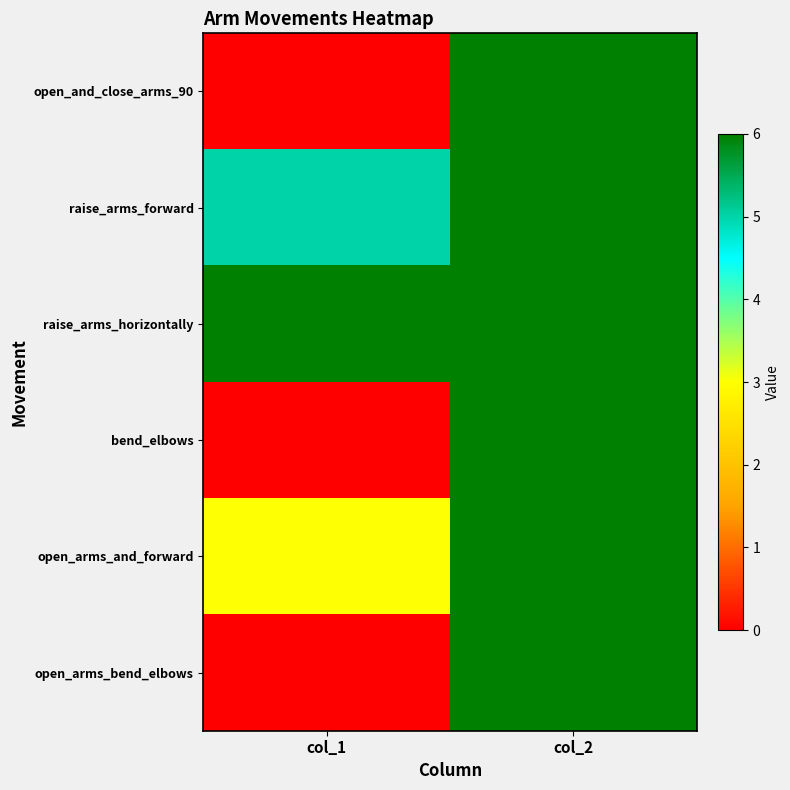

Count the number of categories in the chart.

2